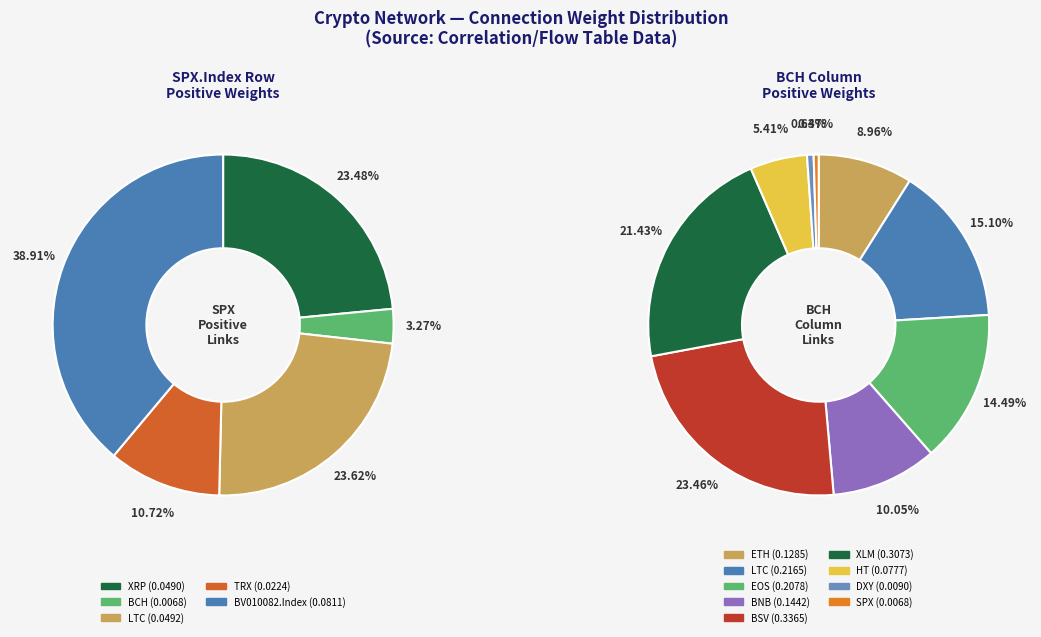

Is it true that BCH is 1% of the pie?

False